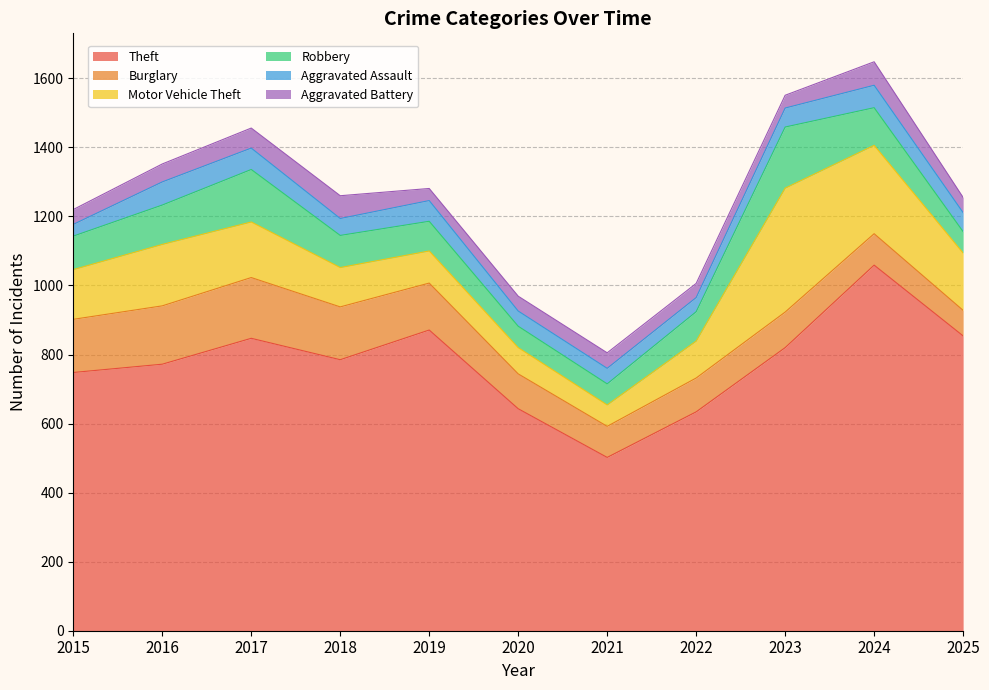

True or false: Robbery and Motor Vehicle Theft intersect in this chart.

False